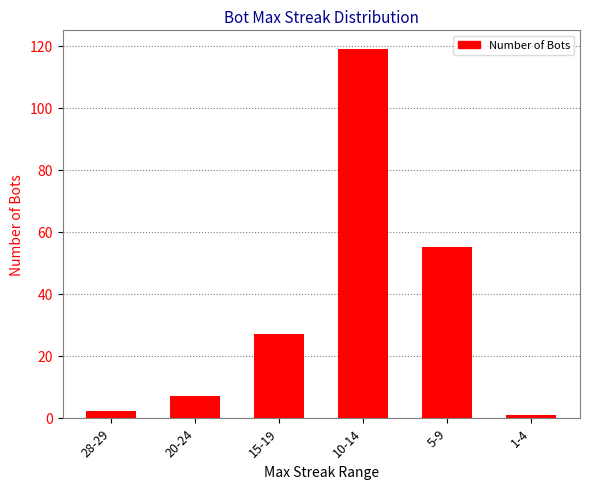

Where is the data nearest to the value 60?

5-9